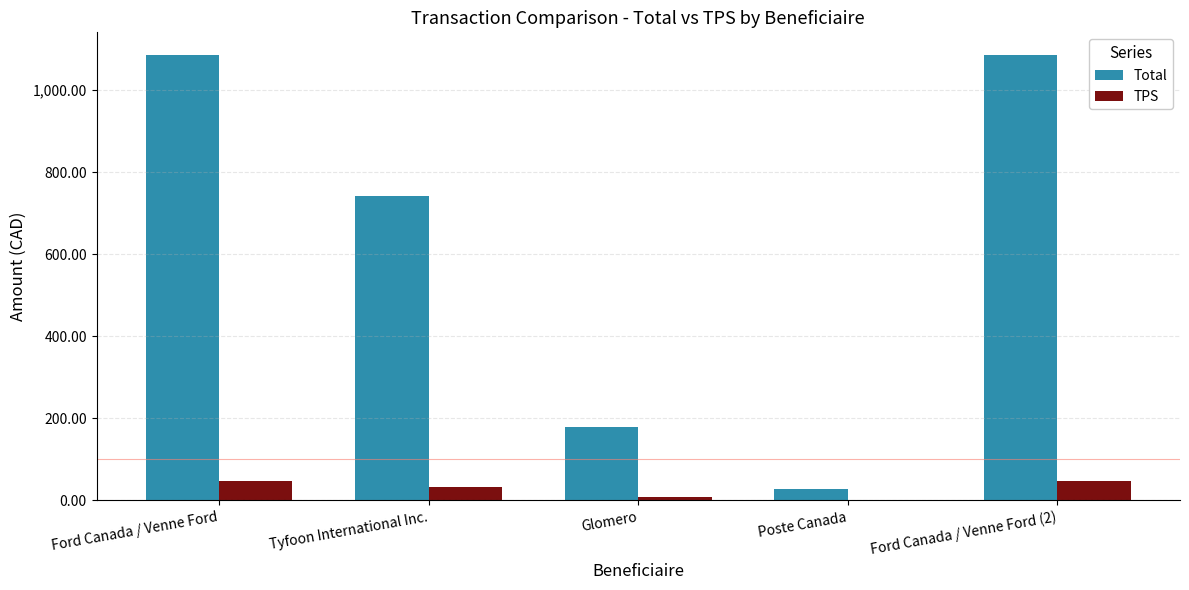

Are the bars grouped side by side (vs. stacked)?

Yes